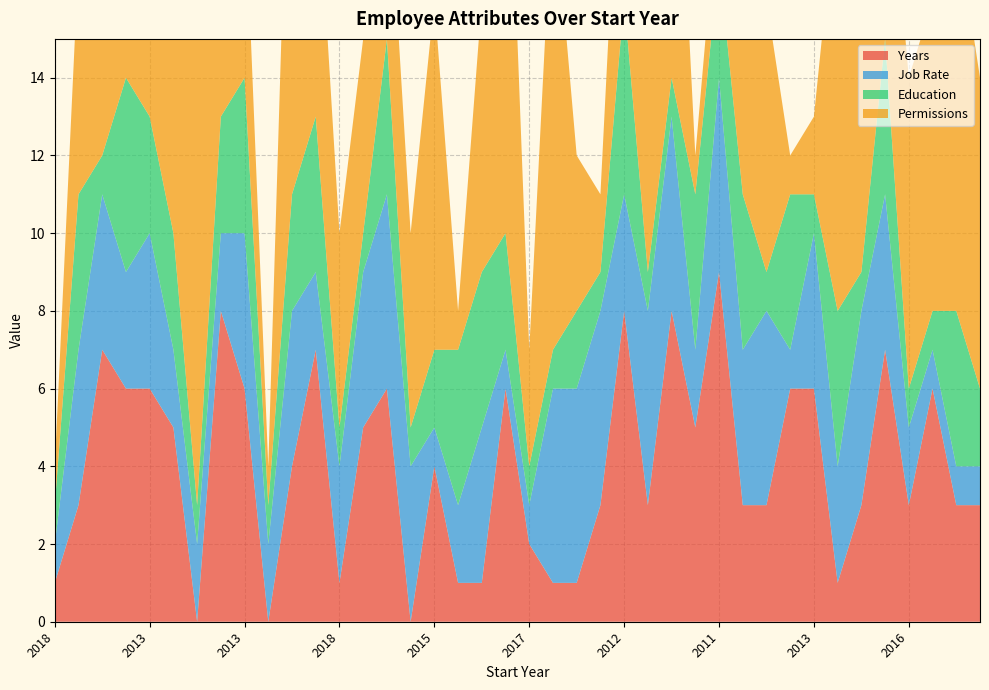

Reading right to left, list all the values displayed in this chart.

Years: 3	3	6	3	7	3	1	6	6	3	3	9	5	8	3	8	3	1	1	2	6	1	1	4	0	6	5	1	7	4	0	6	8	0	5	6	6	7	3	1
Job Rate: 1	1	1	2	4	5	3	4	1	5	4	5	2	5	5	3	5	5	5	1	1	4	2	1	4	5	4	3	2	4	2	4	2	2	2	4	3	4	4	1
Education: 2	4	1	1	4	1	4	1	4	1	4	3	4	1	1	5	1	2	1	1	3	4	4	2	1	4	1	1	4	3	1	4	3	1	3	3	5	1	4	1
Permissions: 8	10	8	8	6	9	11	2	1	7	12	2	1	10	7	7	2	4	12	3	13	7	1	9	5	5	5	5	7	13	1	5	13	13	8	10	4	3	6	1